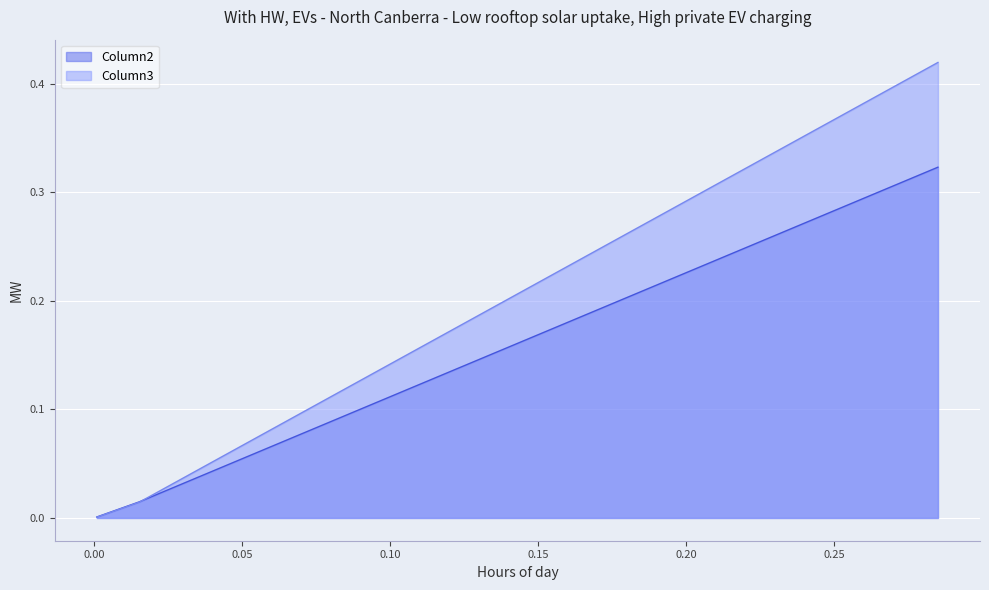

Reading right to left, extract all data points from this chart.

Column2: 0.0009017900803078484=0.0	0.015229361442075694=0.0	0.28500921784000516=0.3
Column3: 0.0009017900803078484=0.0	0.015229361442075694=0.0	0.28500921784000516=0.4